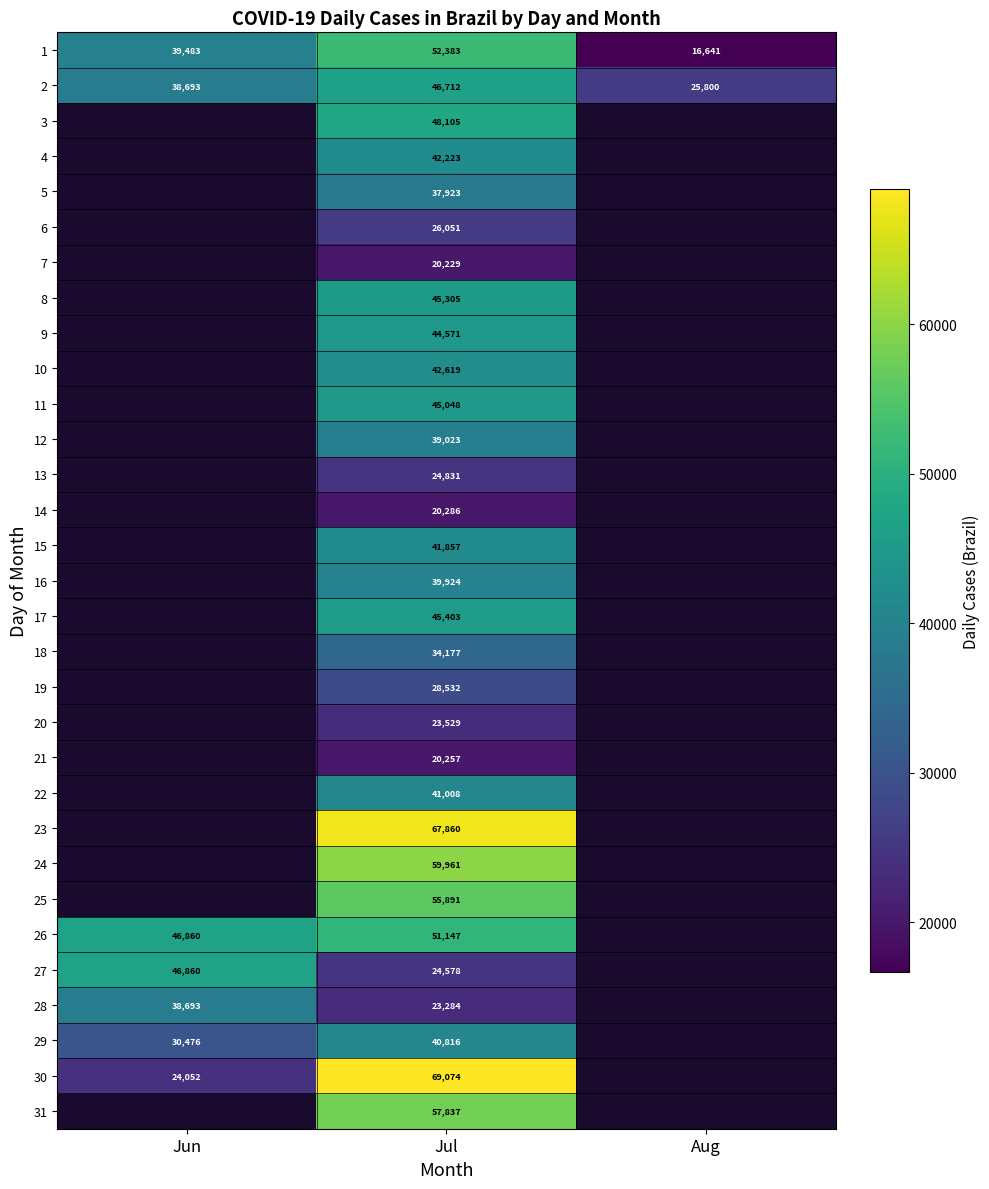

What is the total value across all series at Jul?

1260444